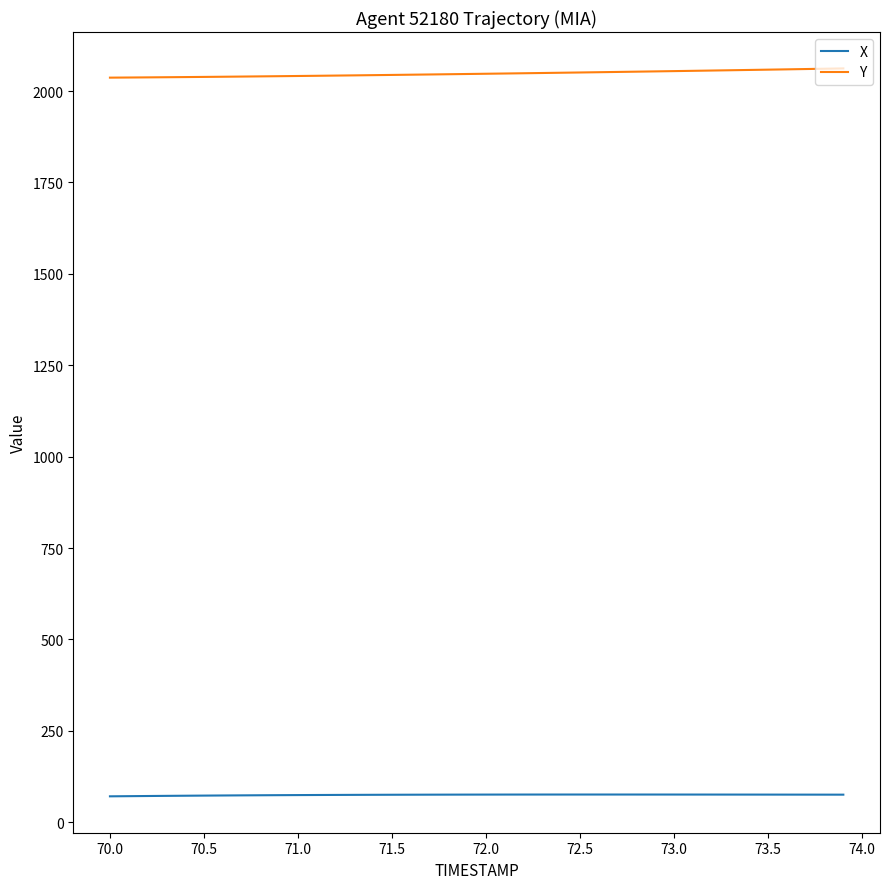

Which series has the largest total across all categories?

Y